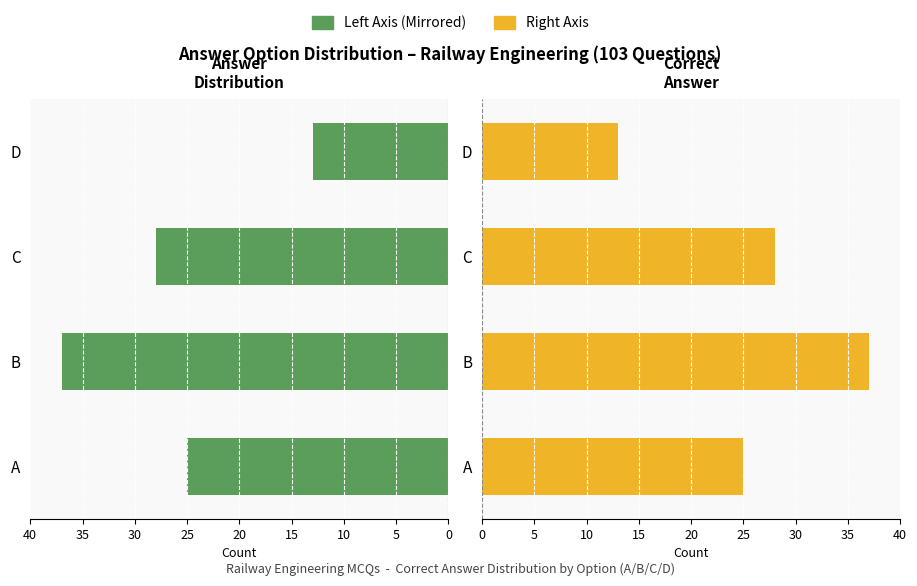

Which series has the largest range (max minus min)?

Questions (Left)